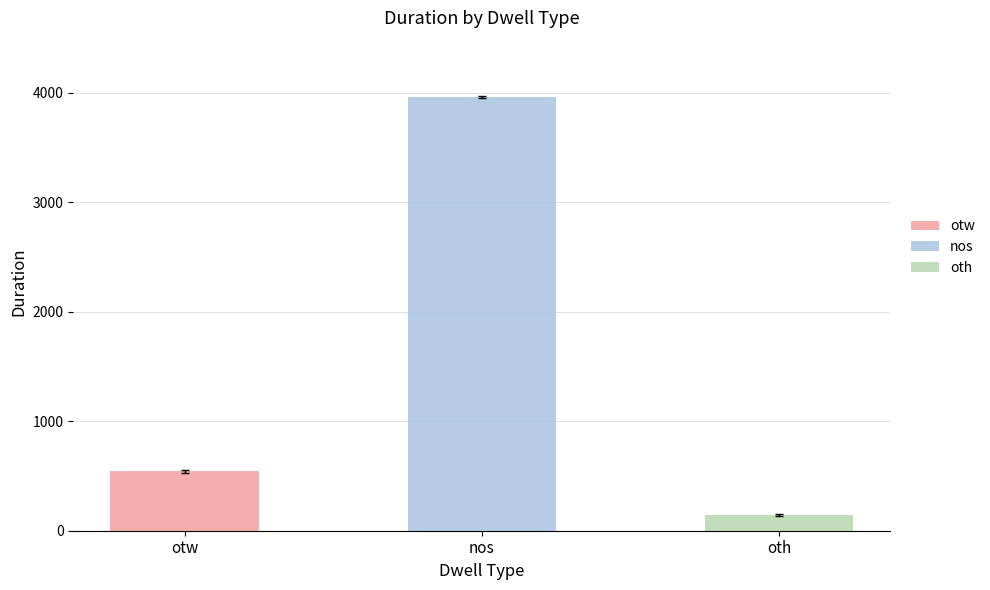

What is the change in value from nos to oth?

-3817